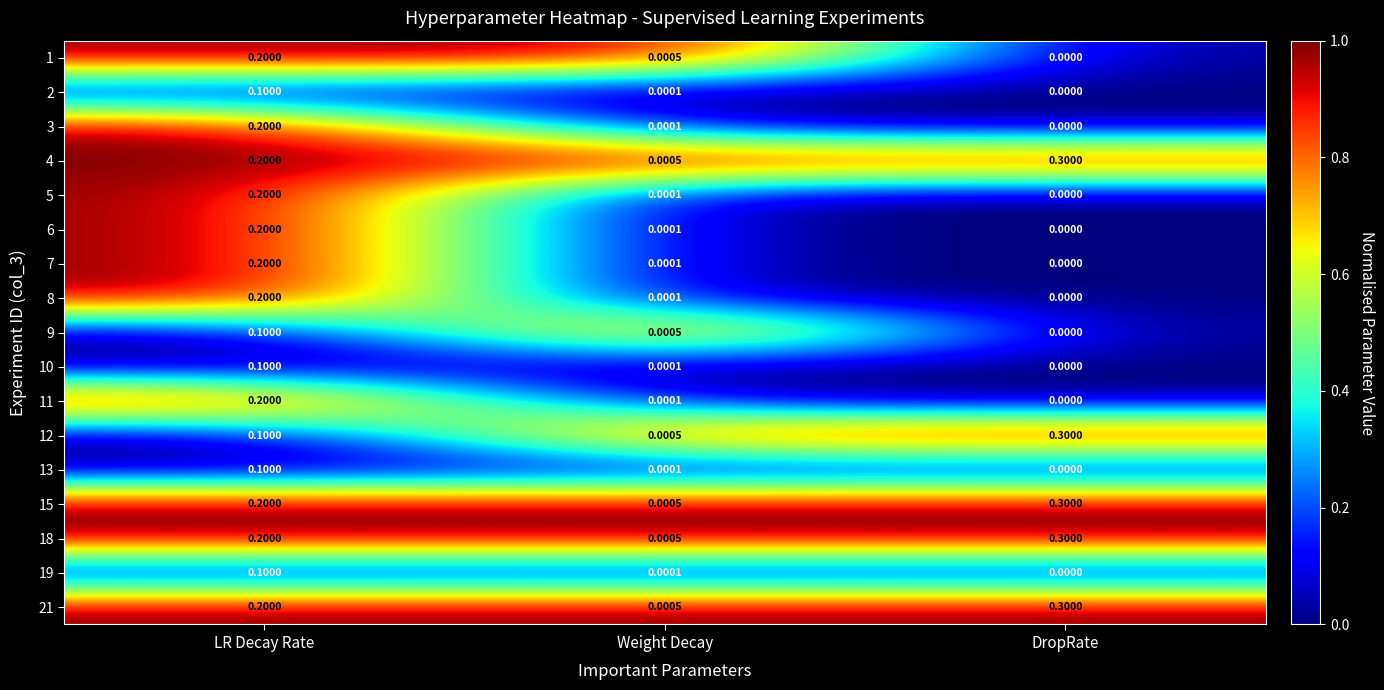

At which category does the chart reach its minimum across all series?

DropRate